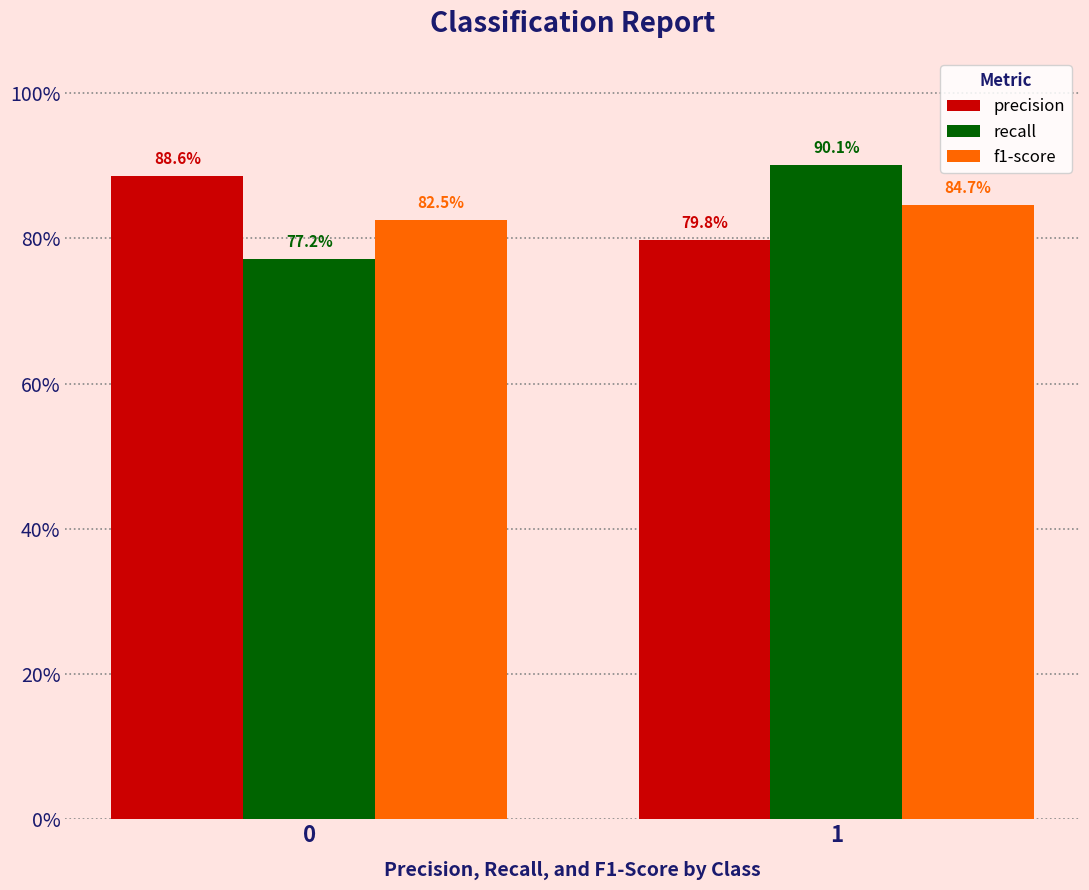

Which category has the highest value in the recall series?

1